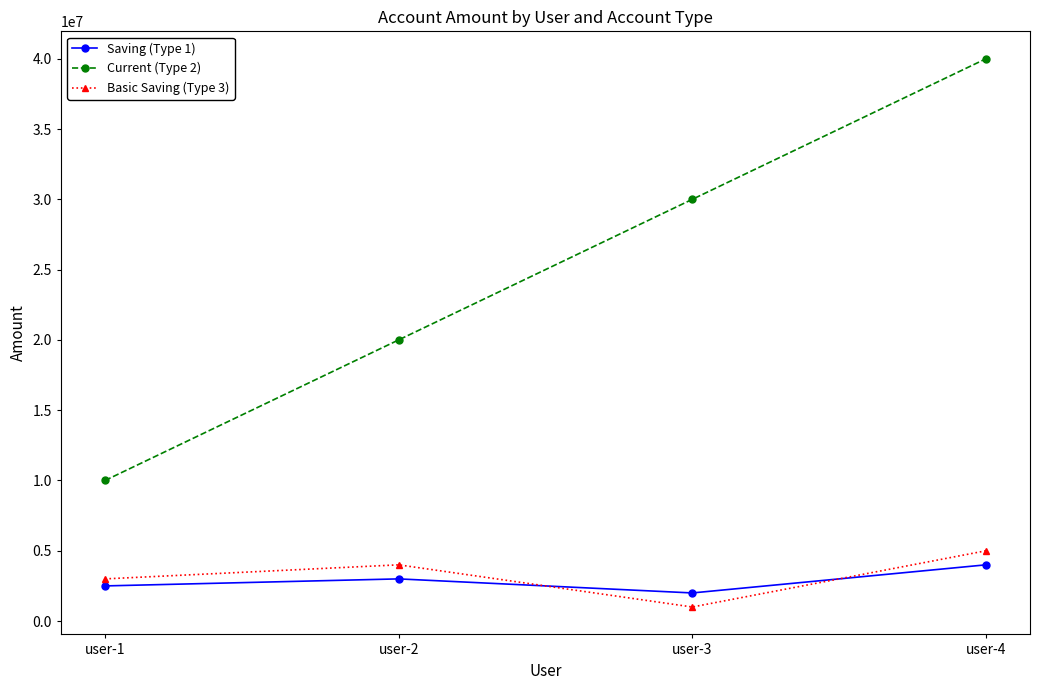

What is the value of the Basic Saving (Type 3) point at the 4th from the left?

5000000